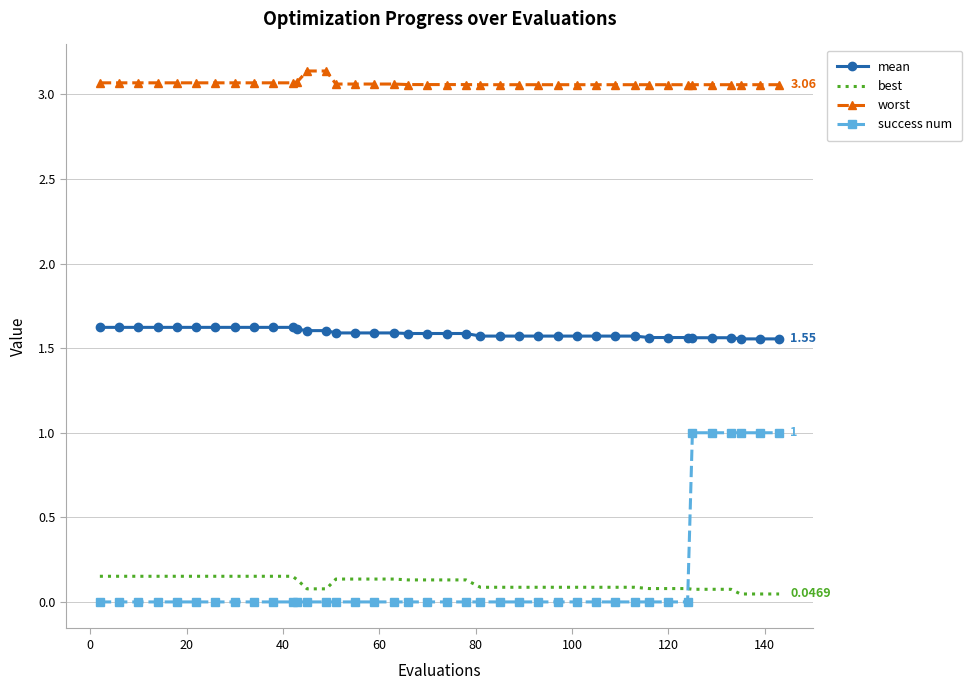

Which series has the largest range (max minus min)?

success num